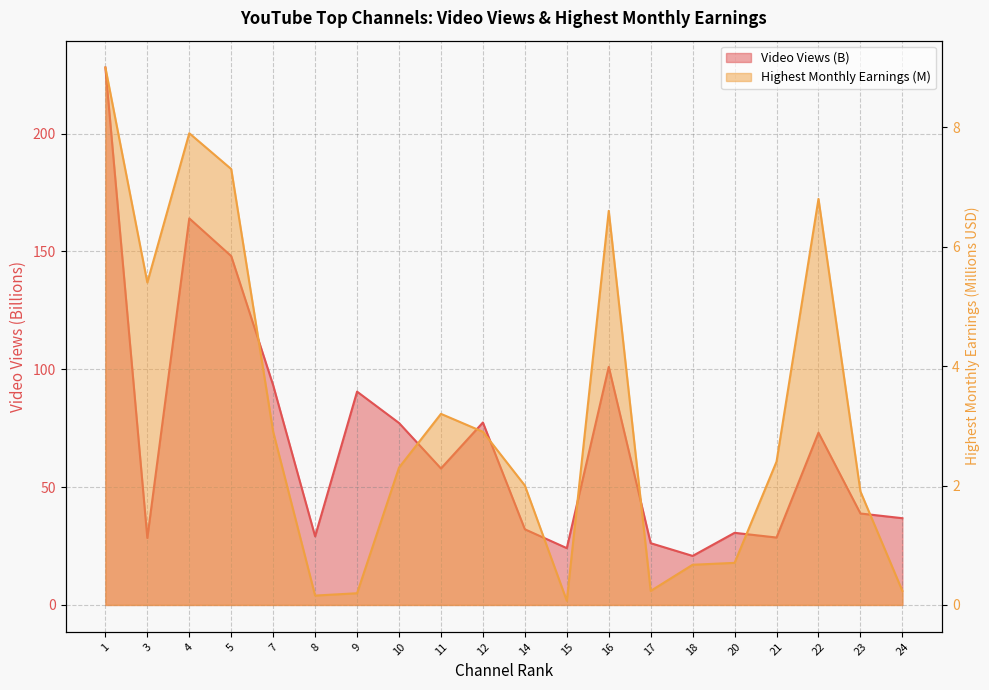

Rank the series at 22 from highest to lowest value.

Video Views (B), Highest Monthly Earnings (M)